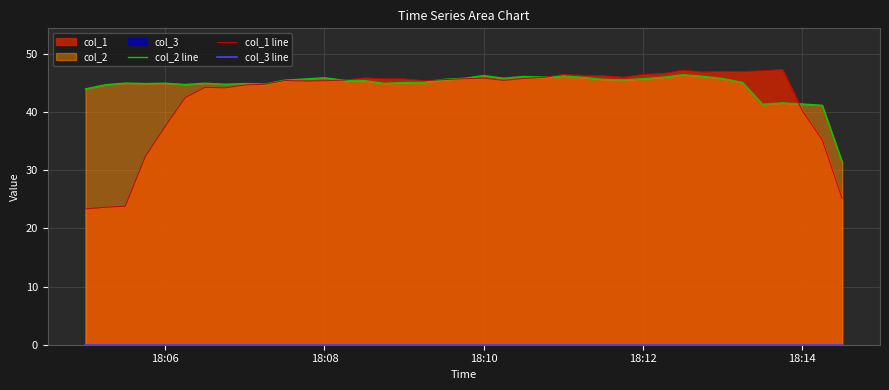

What is the highest value of the col_2 line series?

46.4